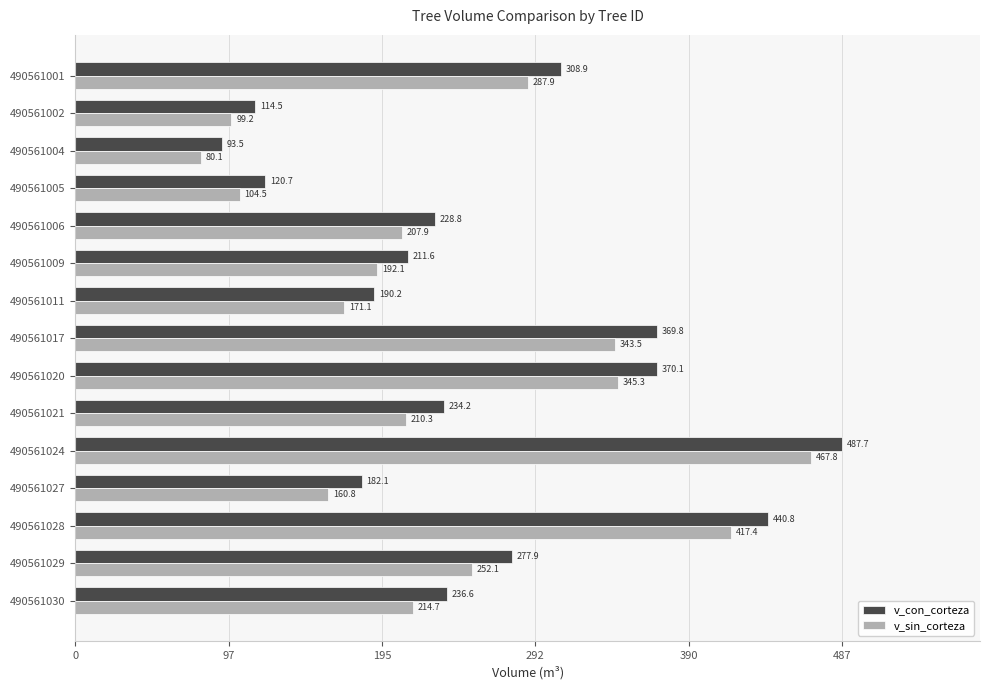

At which label is v_con_corteza closest to 290?

490561029